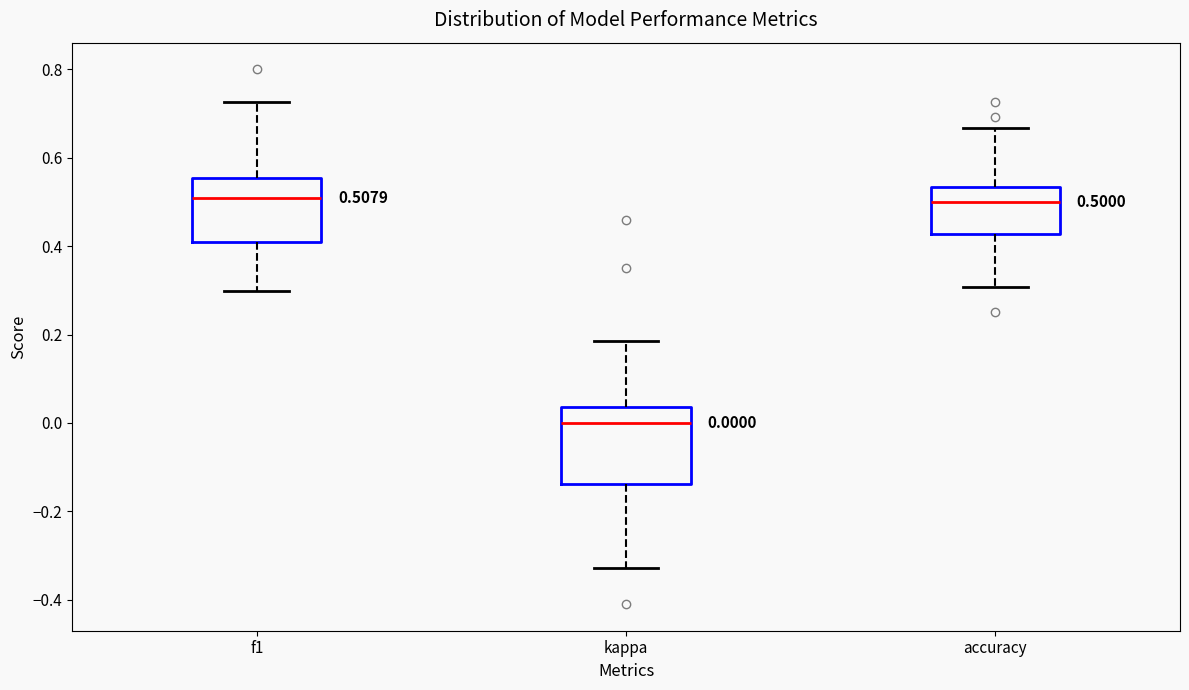

Which box is the tallest, from its lower edge to its upper edge?

kappa